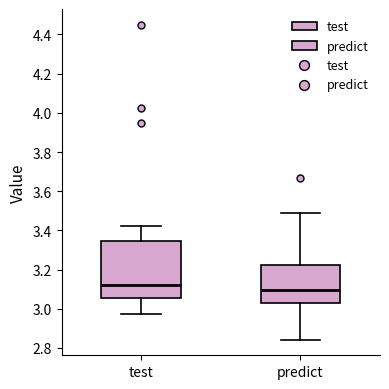

Reading left to right, transcribe this box plot: for each box, give where its median line is, the range the box spans, and where its two whiskers end, as read against the y-axis. The values are not printed on the chart, so give them approximately, as read against the axis.

test: median 3.12, box 3.06 to 3.34, whiskers 2.98 to 3.42
predict: median 3.10, box 3.02 to 3.22, whiskers 2.84 to 3.48